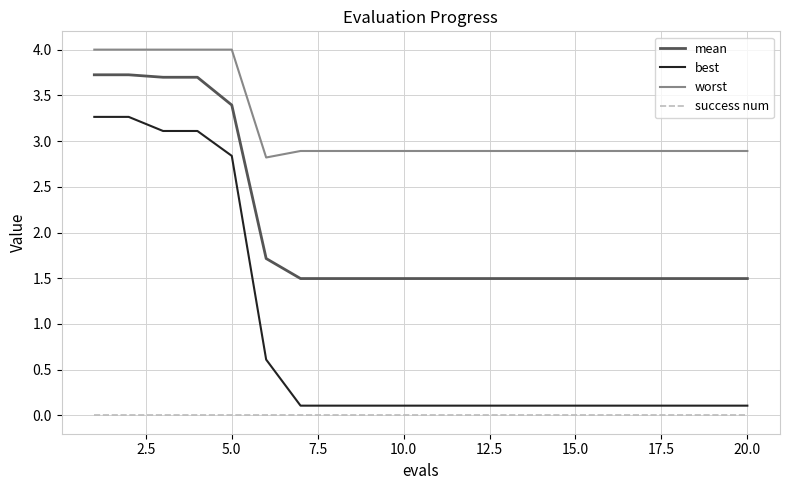

True or false: mean and success num intersect in this chart.

False